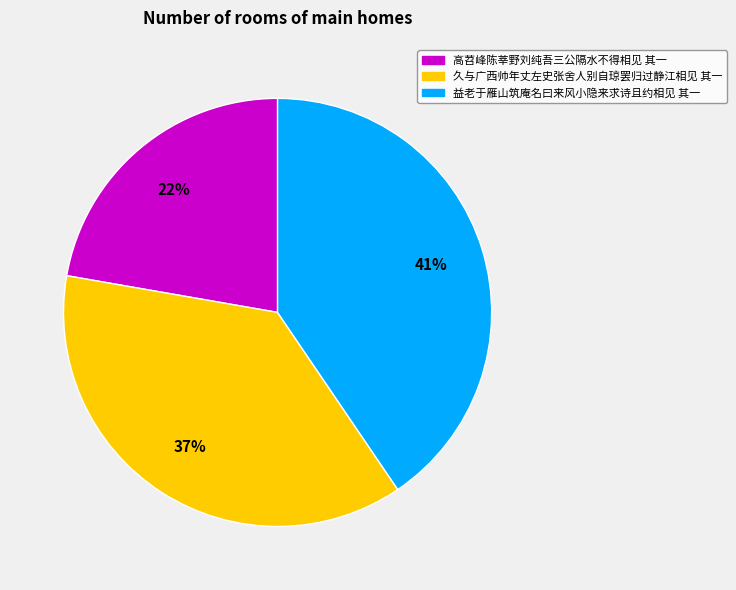

Is it true that 益老于雁山筑庵名曰来风小隐来求诗且约相见 其一 is 51% of the pie?

False